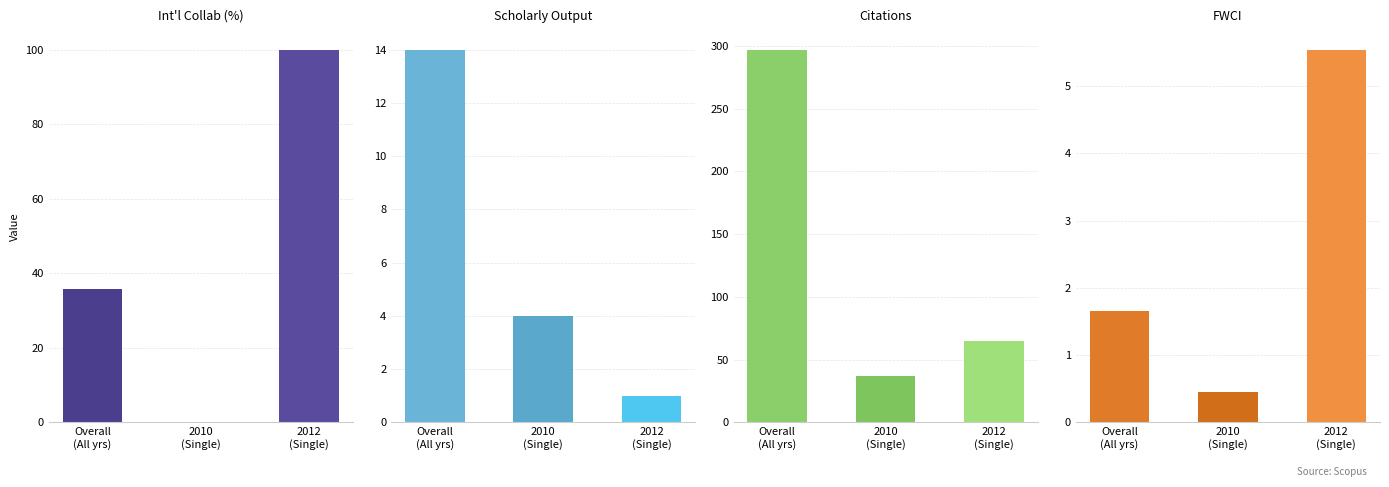

True or false: Overall has a value of 16.9 at International Collaboration (%).

False